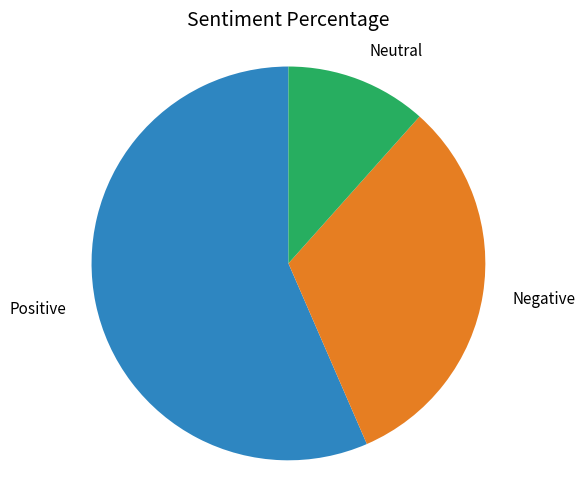

True or false: Negative accounts for 43% of the total.

False